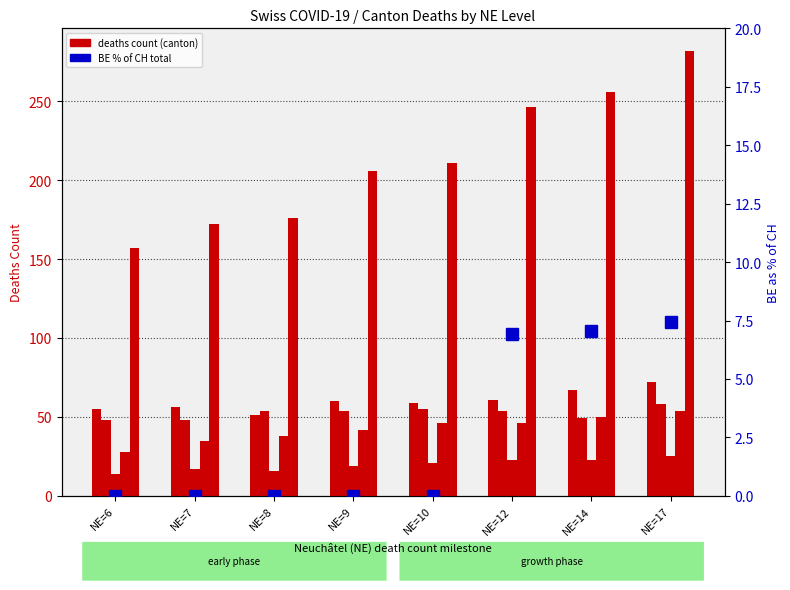

Reading left to right, what are all the values shown in this chart?

TI: NE=6=55.0	NE=7=56.0	NE=8=51.0	NE=9=60.0	NE=10=59.0	NE=12=61.0	NE=14=67.0	NE=17=72.0
GE: NE=6=48.0	NE=7=48.0	NE=8=54.0	NE=9=54.0	NE=10=55.0	NE=12=54.0	NE=14=49.0	NE=17=58.0
VS: NE=6=14.0	NE=7=17.0	NE=8=16.0	NE=9=19.0	NE=10=21.0	NE=12=23.0	NE=14=23.0	NE=17=25.0
ZH: NE=6=28.0	NE=7=35.0	NE=8=38.0	NE=9=42.0	NE=10=46.0	NE=12=46.0	NE=14=50.0	NE=17=54.0
CH: NE=6=157.0	NE=7=172.0	NE=8=176.0	NE=9=206.0	NE=10=211.0	NE=12=246.0	NE=14=256.0	NE=17=282.0
BE % of CH: NE=6=0.0	NE=7=0.0	NE=8=0.0	NE=9=0.0	NE=10=0.0	NE=12=6.9	NE=14=7.0	NE=17=7.4